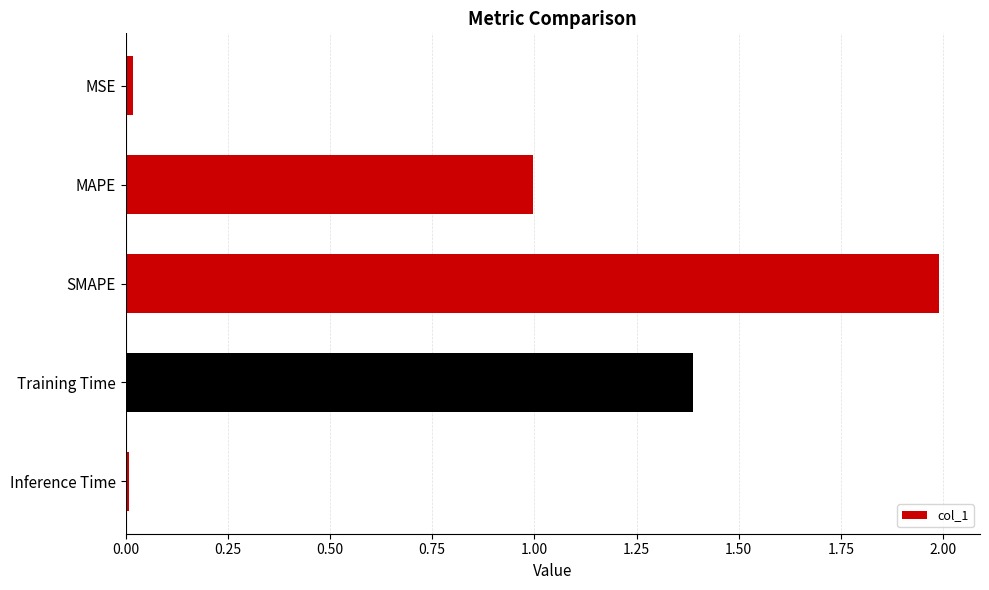

The value at MAPE is 1.0. True or false?

True